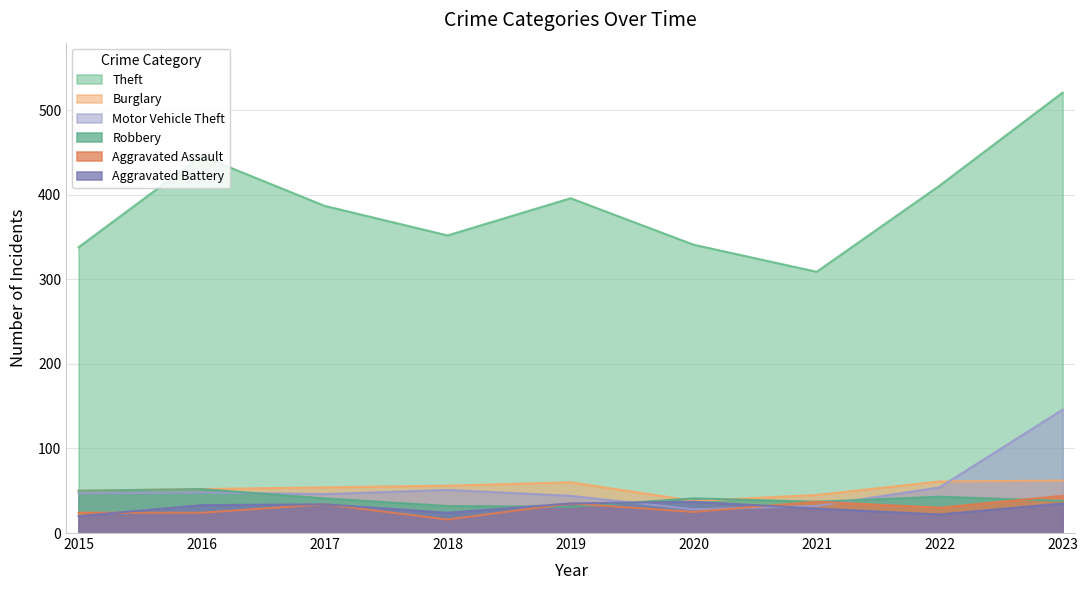

Between which two adjacent categories do Motor Vehicle Theft and Aggravated Assault first intersect?

2020 and 2021